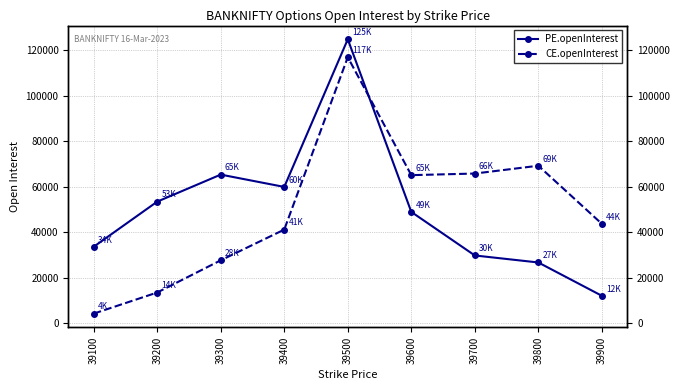

How many values in the PE.openInterest series are below 48895?

4